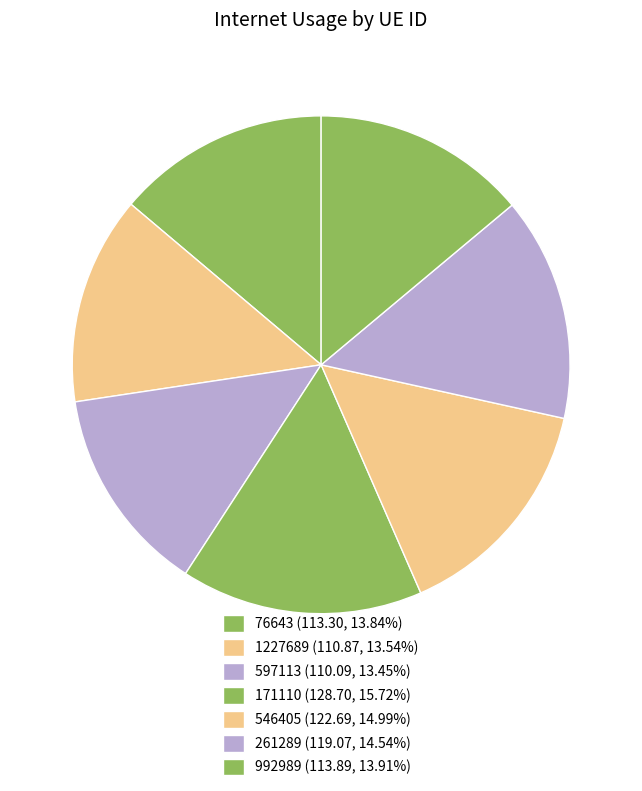

Which slice is the largest?

171110